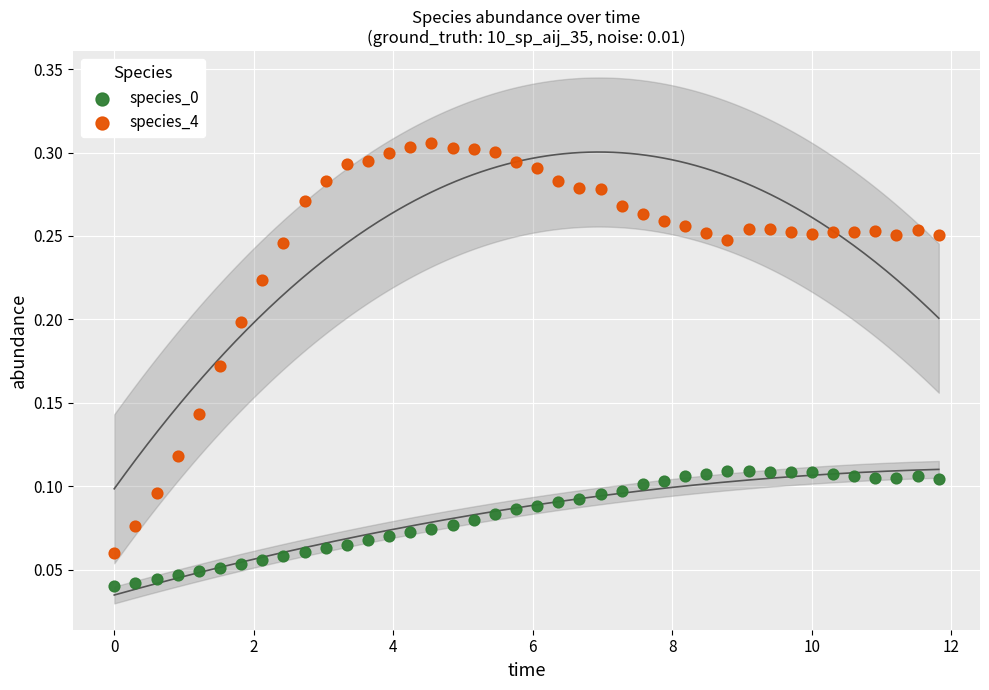

Across all data points, what is the range of X values (max minus min)?

11.8